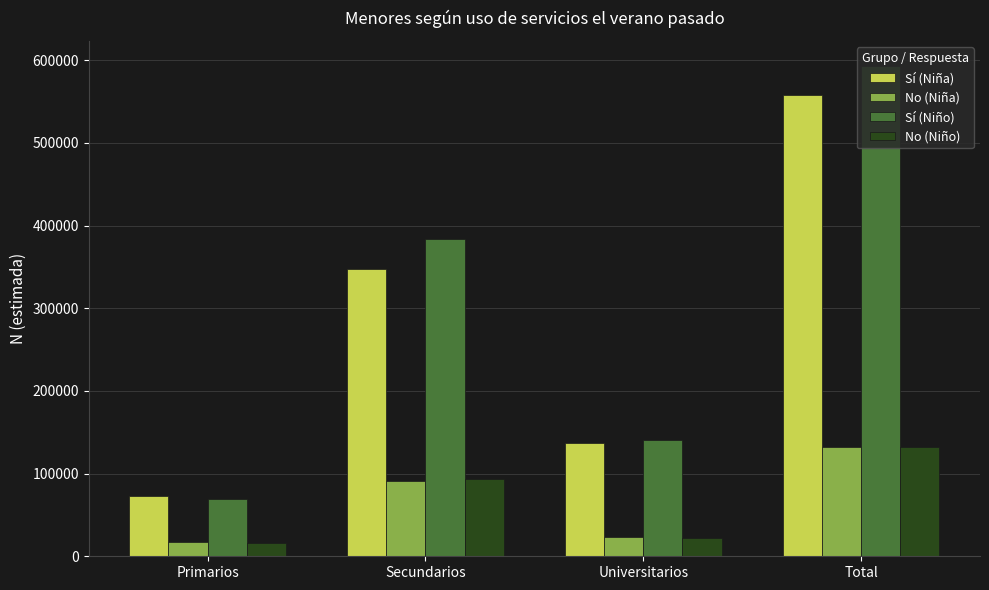

What value does the No (Niña) series have at Secundarios, to the nearest 50?

91550